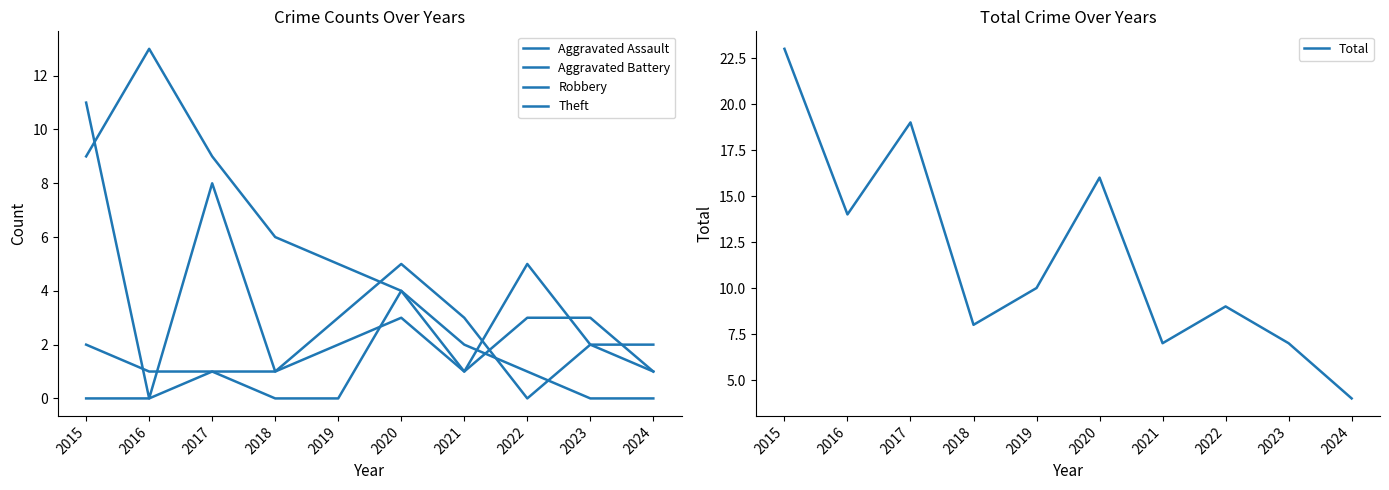

Count the Aggravated Battery values in the range 1 to 3.

10